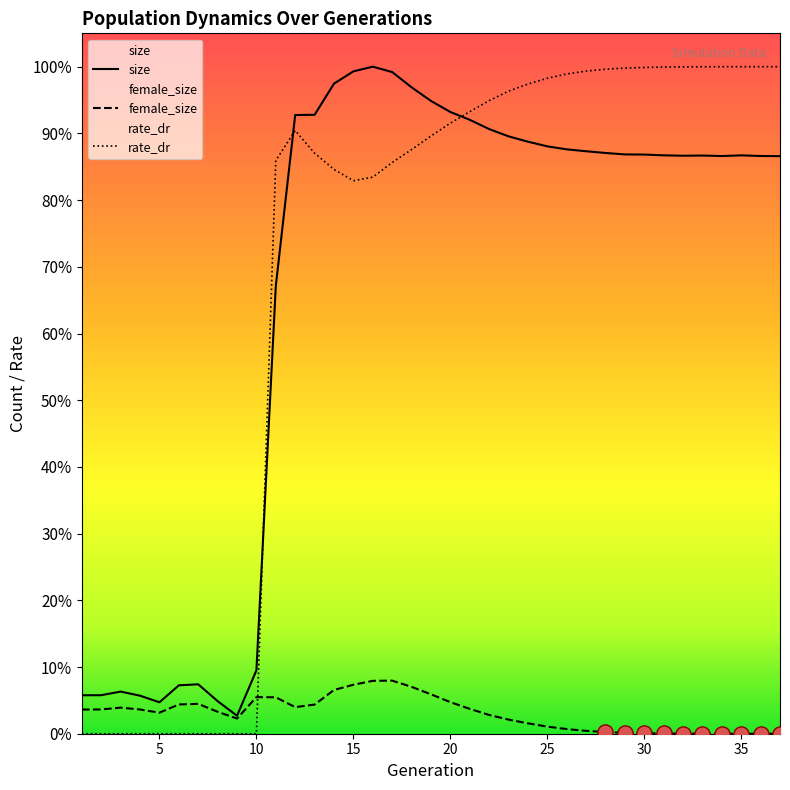

Which series has the largest total across all categories?

rate_dr